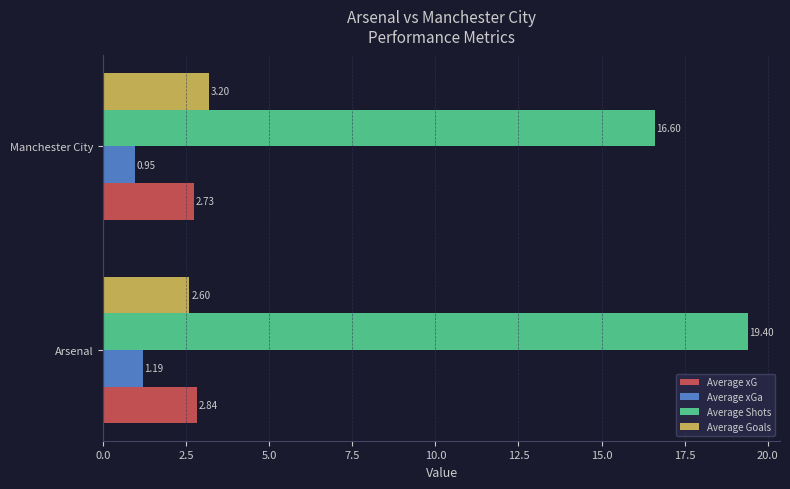

What is the average value of the Average Goals series?

2.9